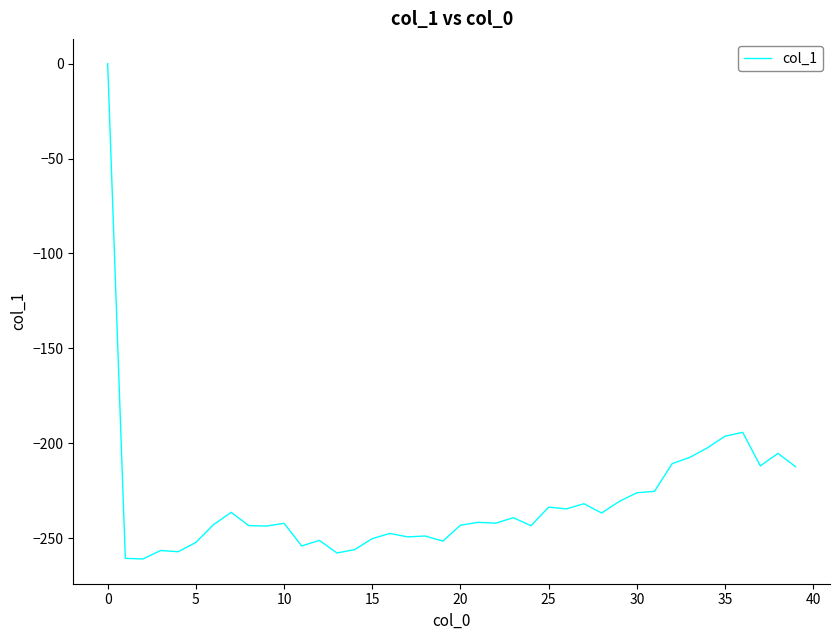

What is the minimum value shown in the chart?

-261.0